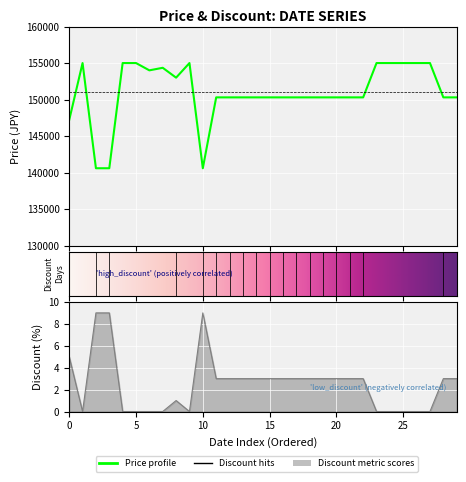

At how many categories does at least one series exceed 26684?

30